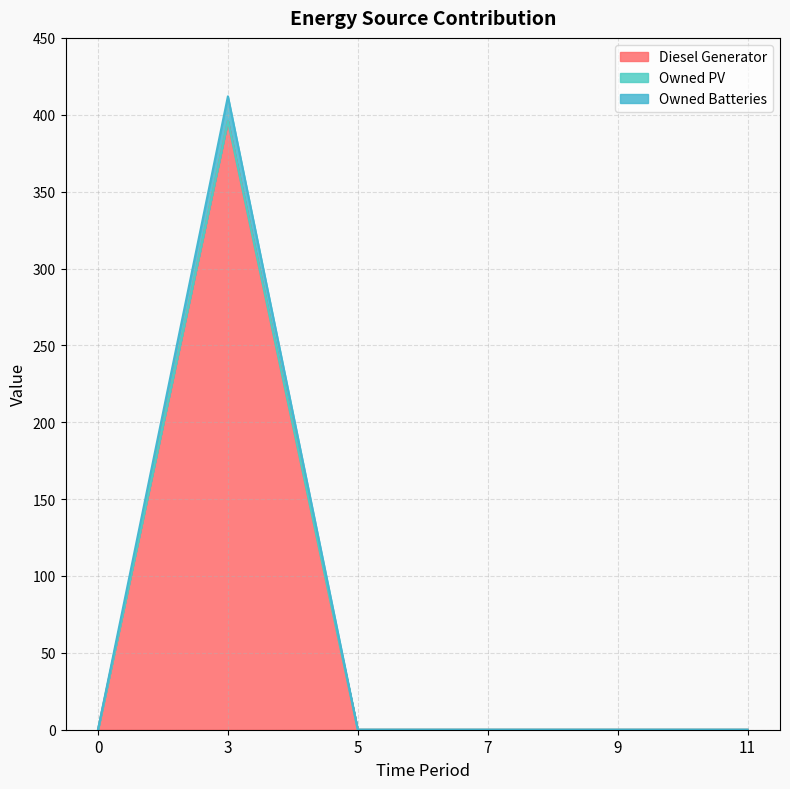

At which category is the sum across all series the highest?

3